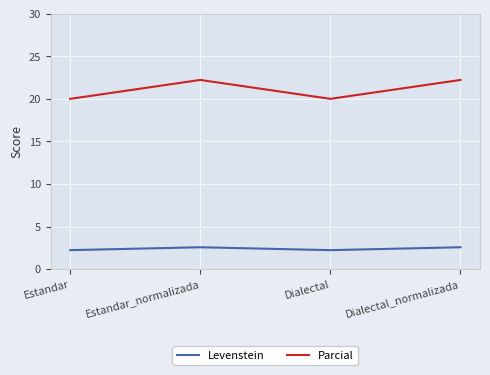

At how many categories does at least one series exceed 17?

4